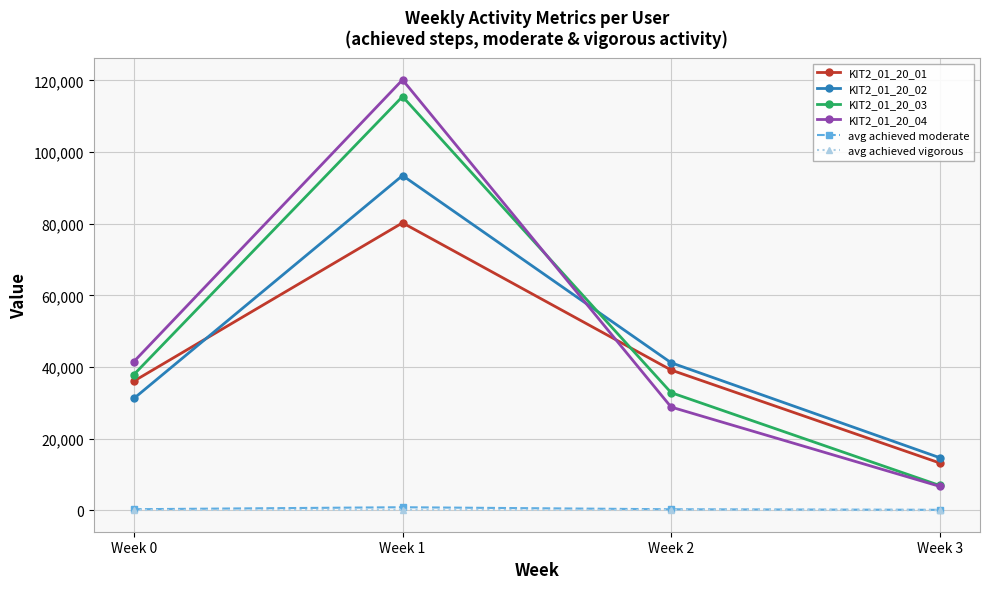

What value does the KIT2_01_20_04 series have at Week 2?

28842.0